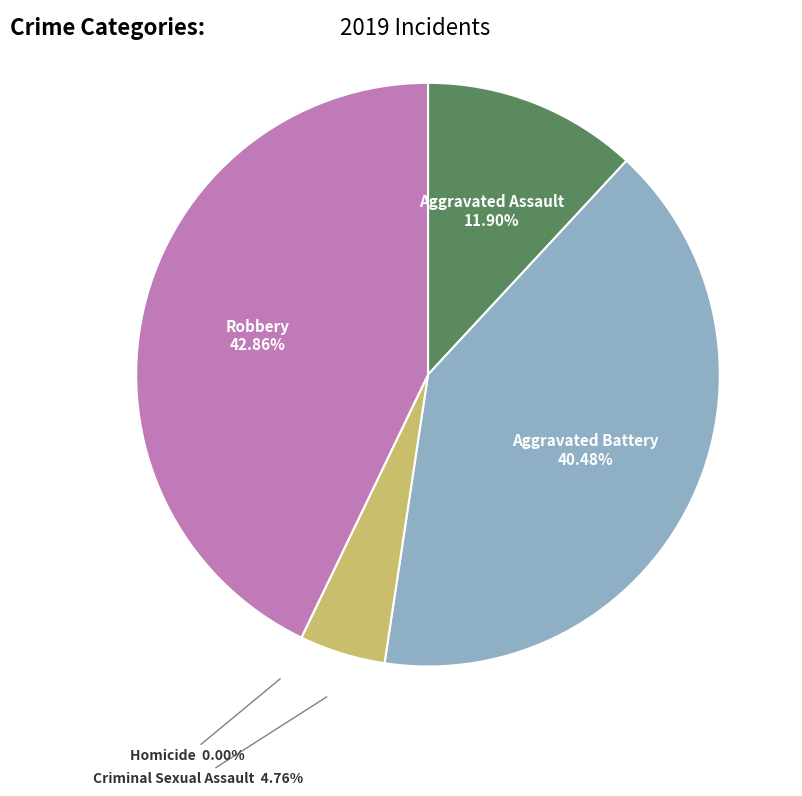

Approximately how many times larger is the value at Criminal Sexual Assault compared to Robbery?

0.1